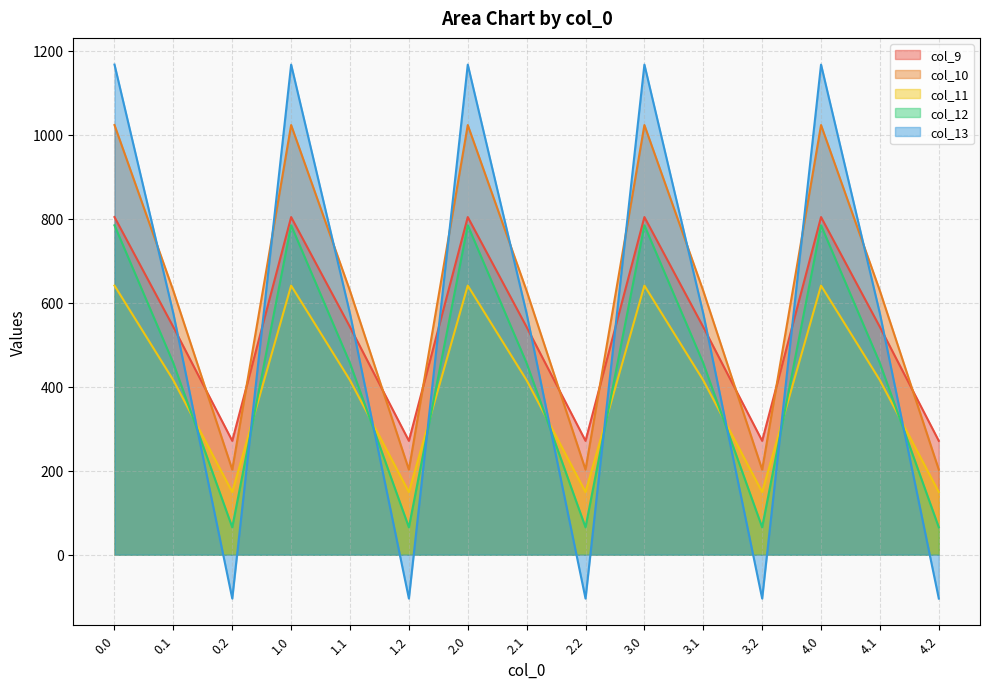

The col_9 series shows 1073.6 at 4.0. True or false?

False